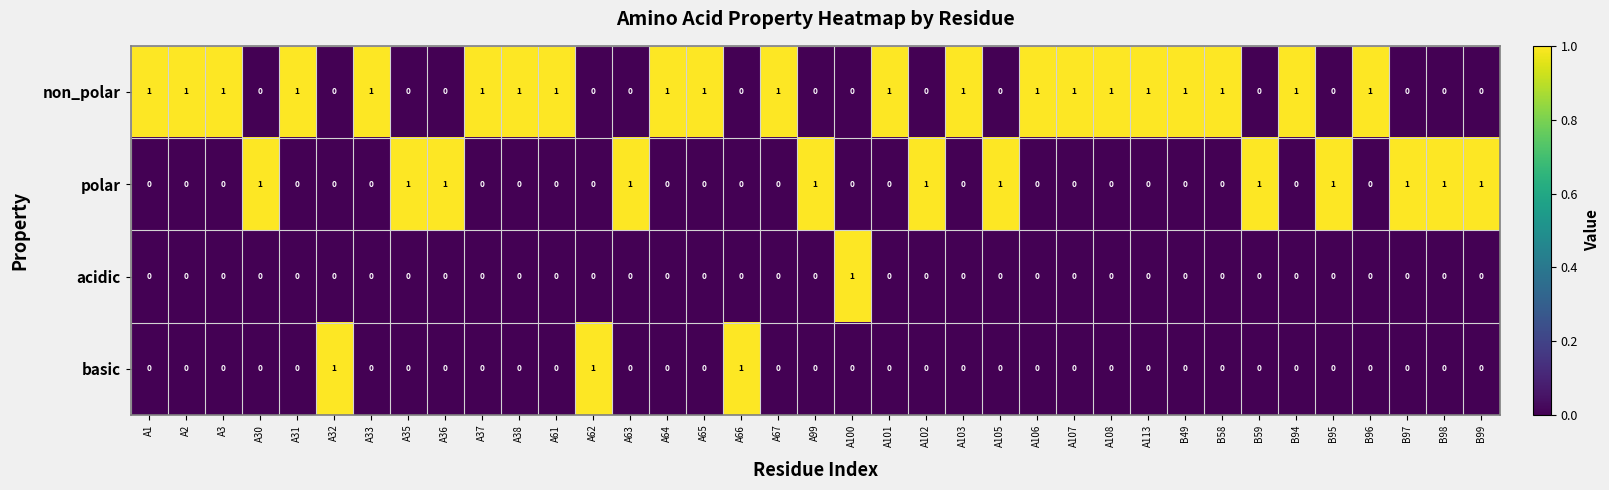

What is the sum of all polar values?

12